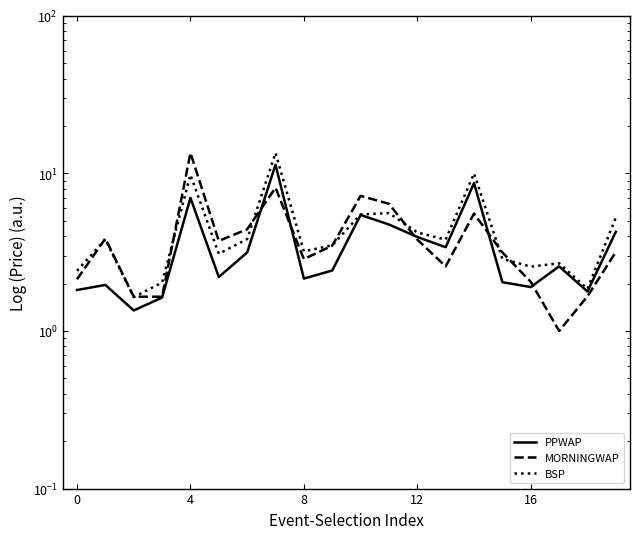

What is the spread (max minus min) of values at 18?

0.2